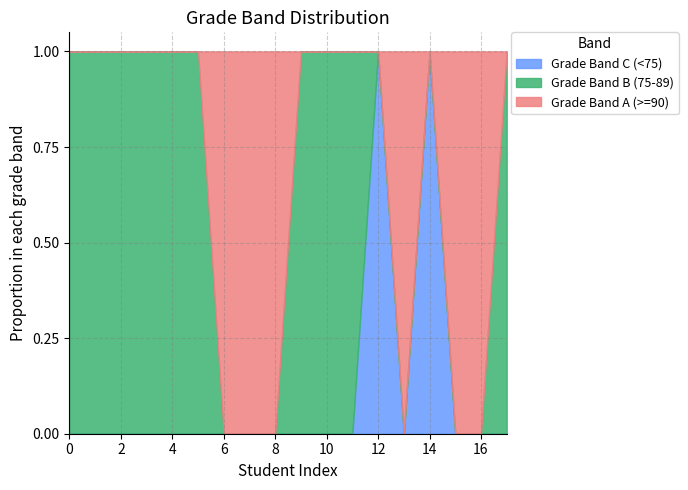

True or false: Grade Band A (>=90) has more than 2 interior local peaks.

False